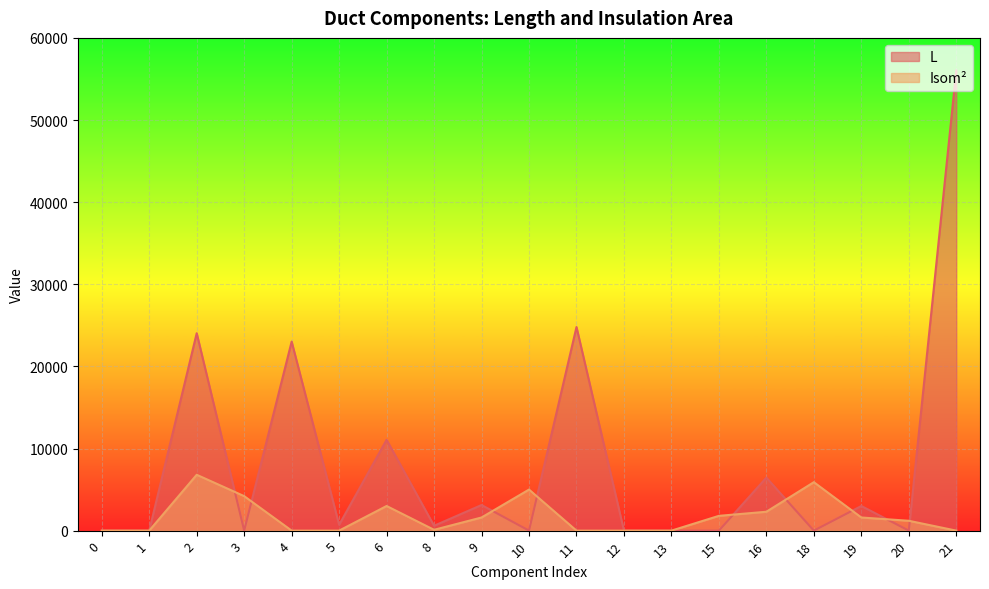

Which series ends up on top after the final intersection of L and Isom²?

L